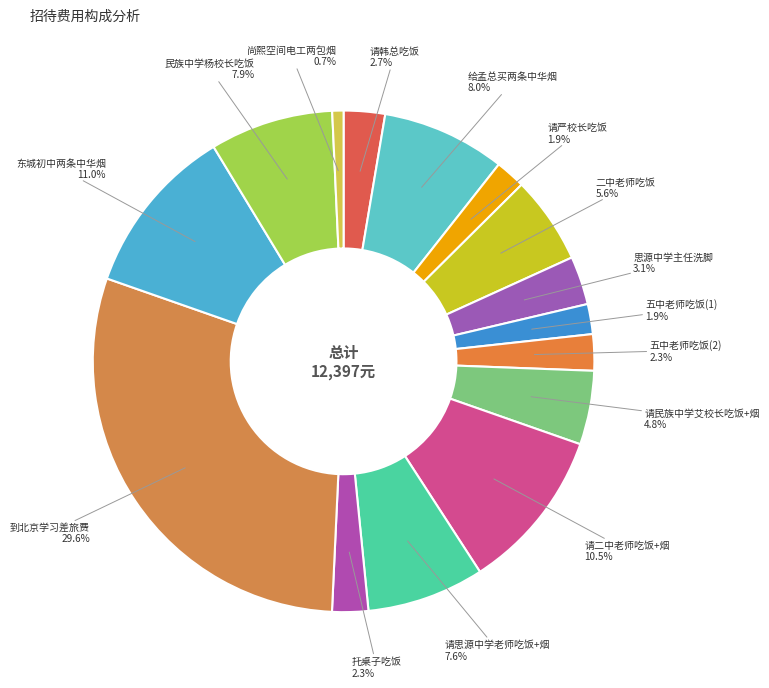

Is there a majority slice in this chart?

No